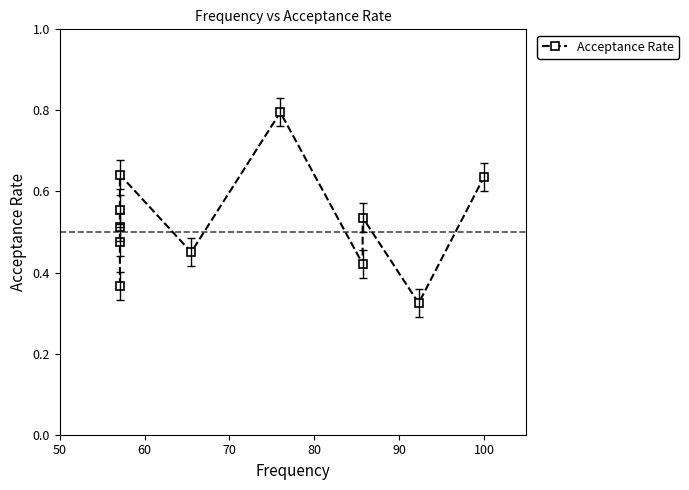

What is the difference between the second highest and second lowest values?

0.3